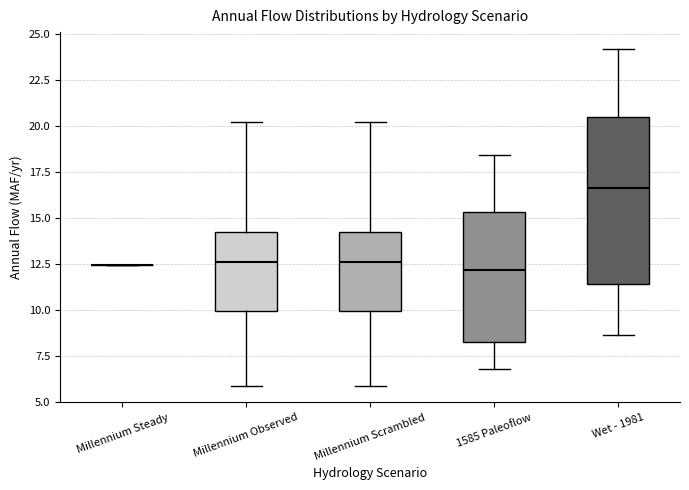

Comparing the boxes themselves (not the whiskers), which one is the tallest?

Wet - 1981